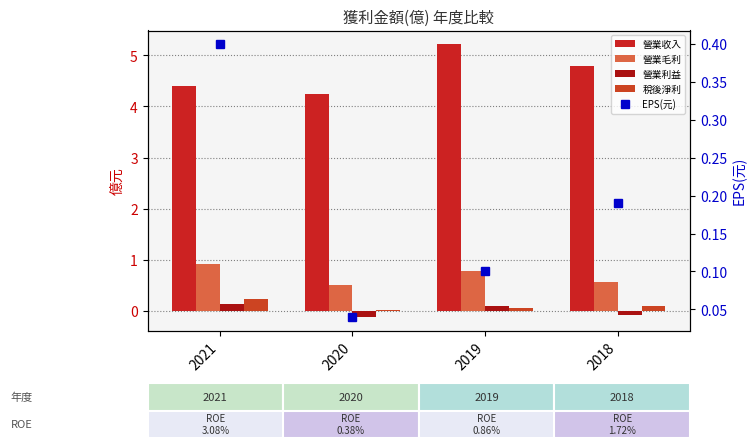

What is the minimum value for 營業毛利?

0.5